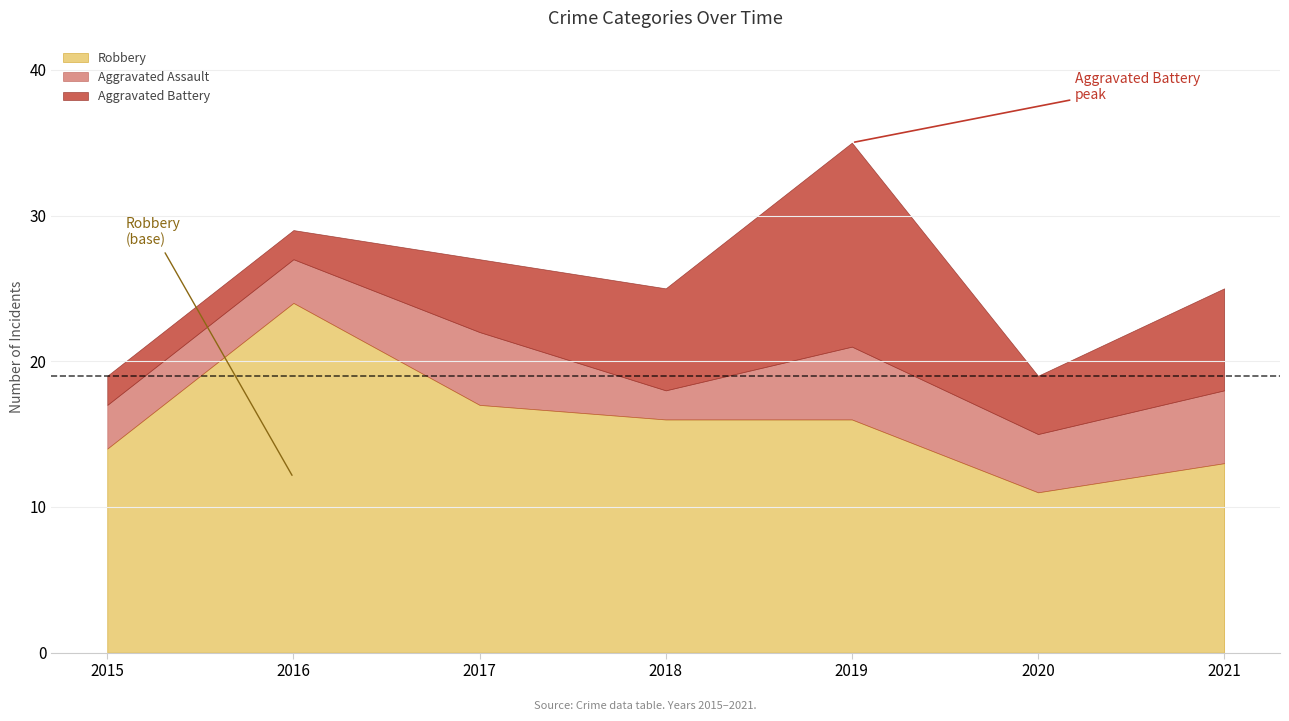

True or false: Total has a value of 15 at 2018.

False